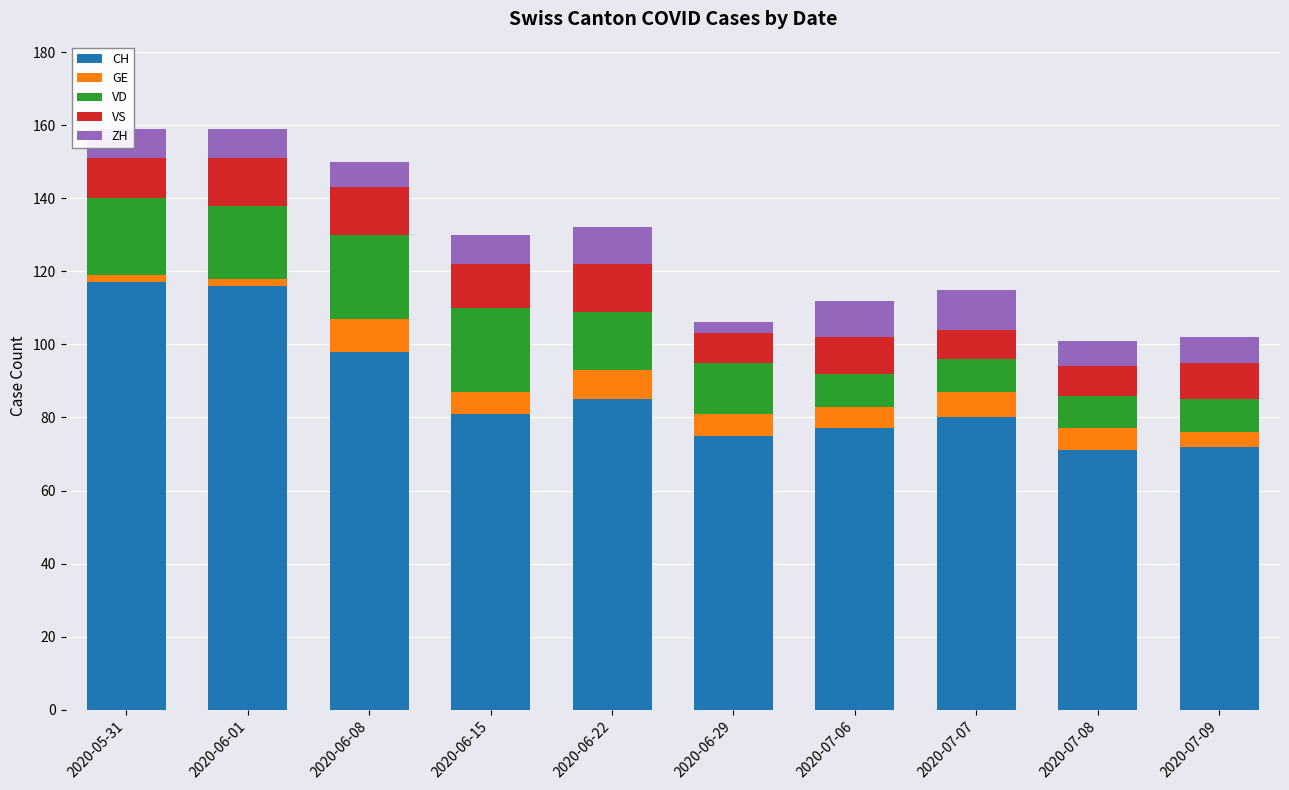

What is the total value across all series at 2020-06-22?

132